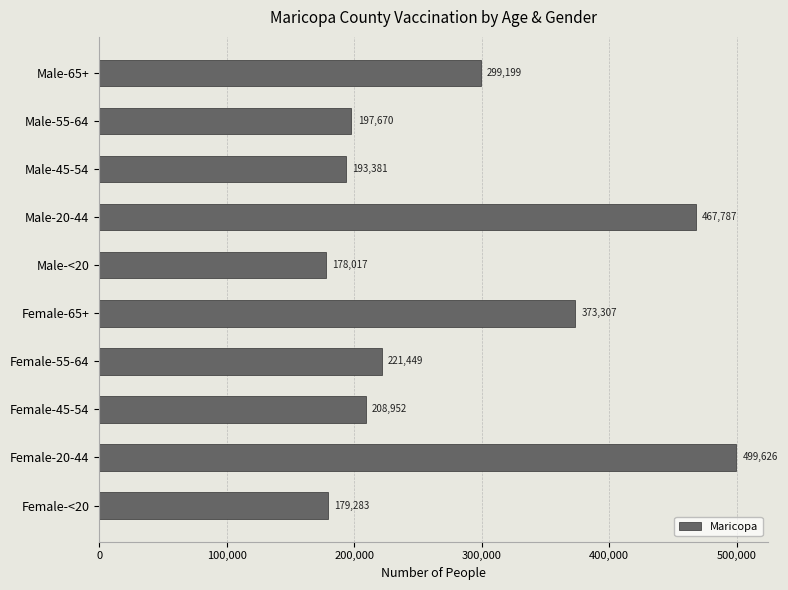

List the labels in order of value, smallest first.

Male-<20, Female-<20, Male-45-54, Male-55-64, Female-45-54, Female-55-64, Male-65+, Female-65+, Male-20-44, Female-20-44